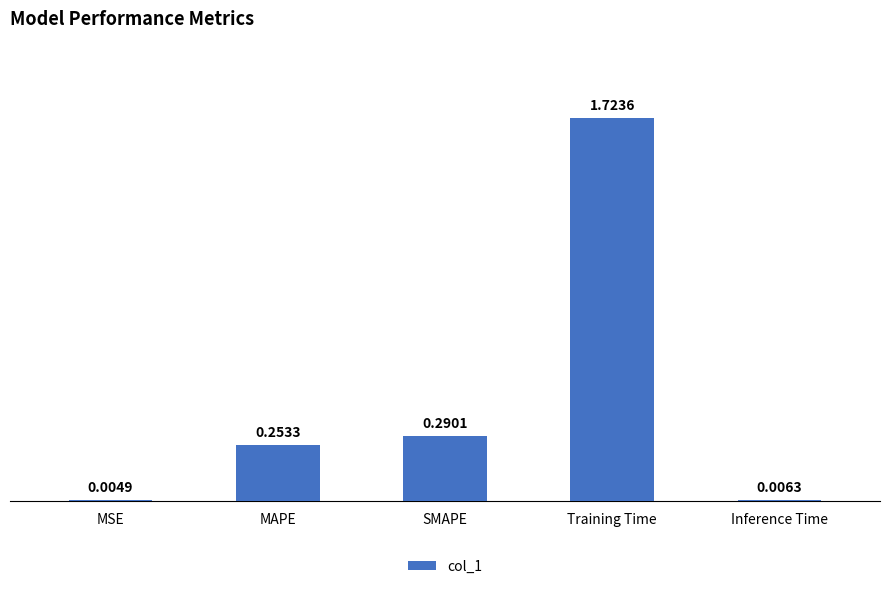

Which category has the highest value across all series?

Training Time